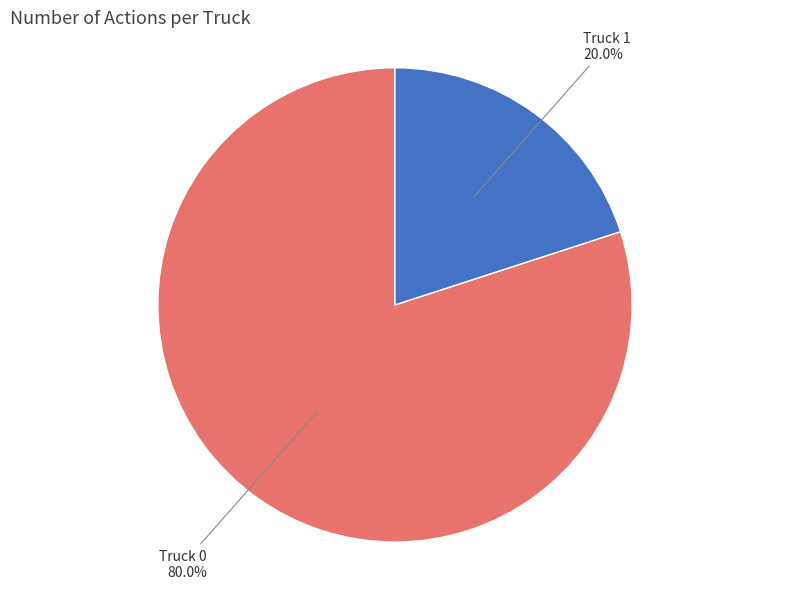

Is there a majority slice in this chart?

Yes